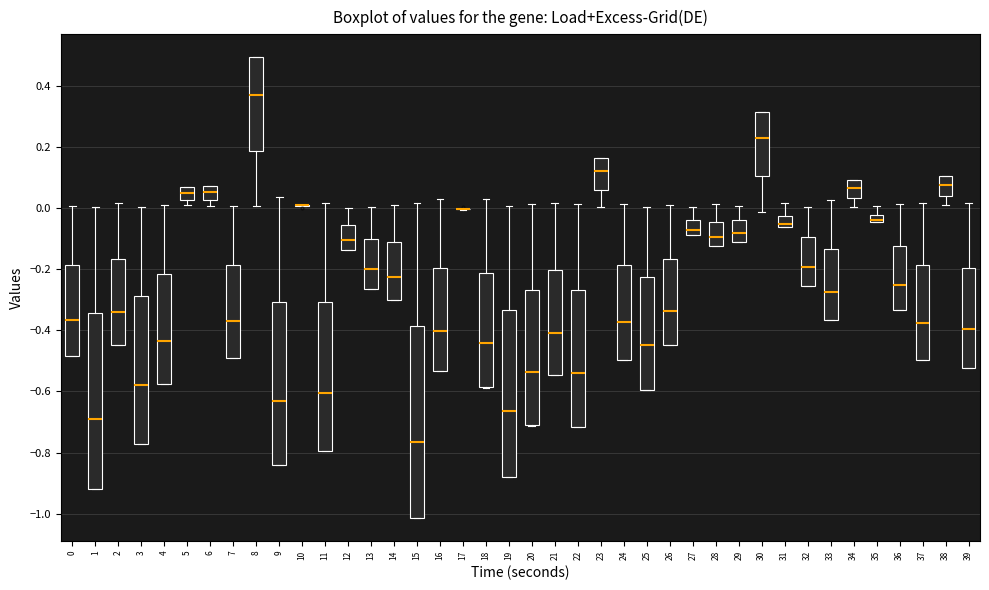

Comparing the boxes themselves (not the whiskers), which one is the tallest?

15